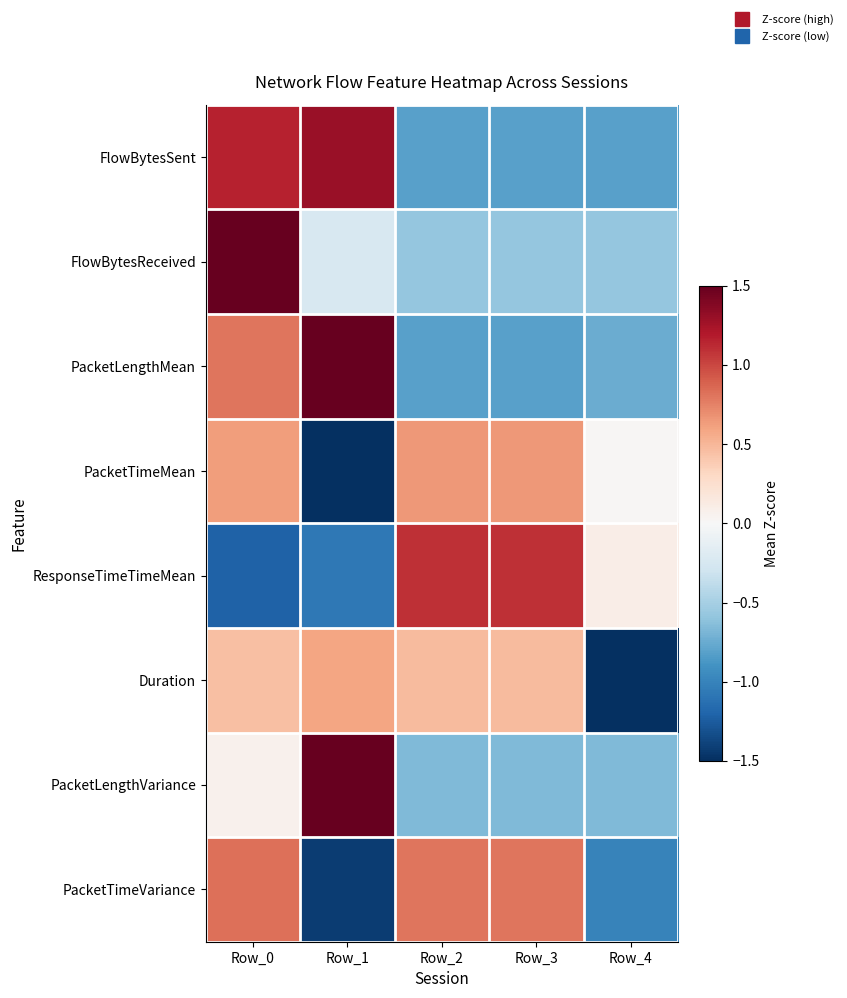

How many data points does each series have?

5